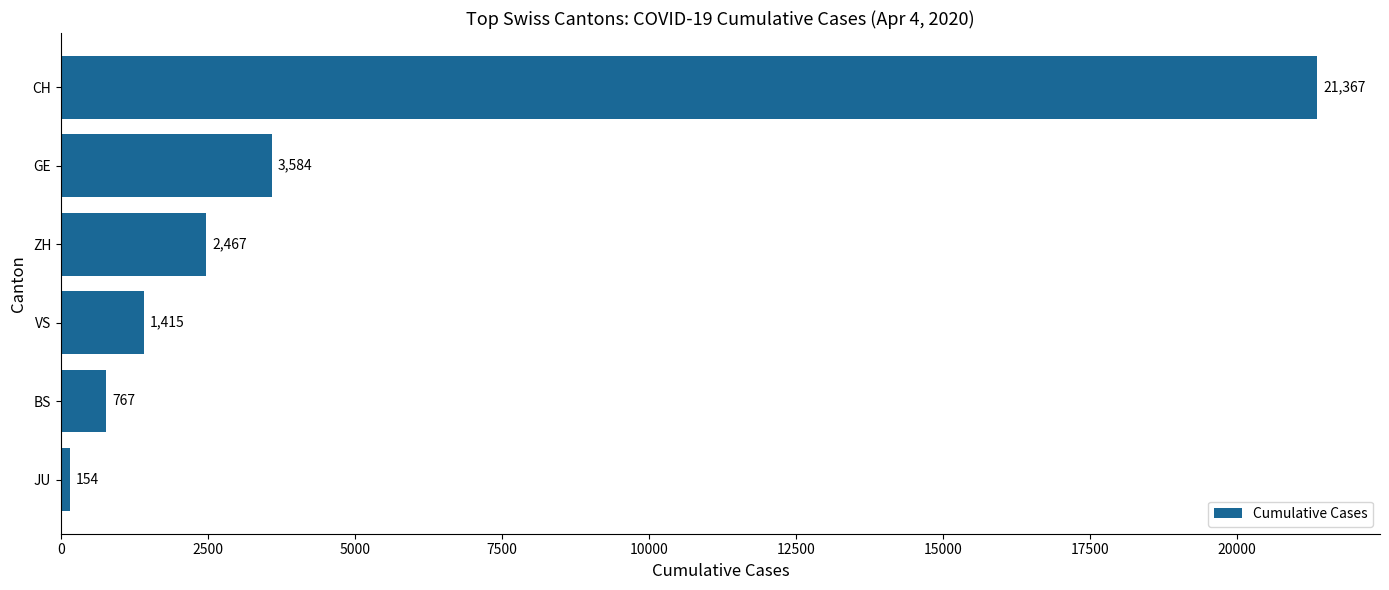

Approximately how many times larger is the value at VS compared to ZH?

0.6